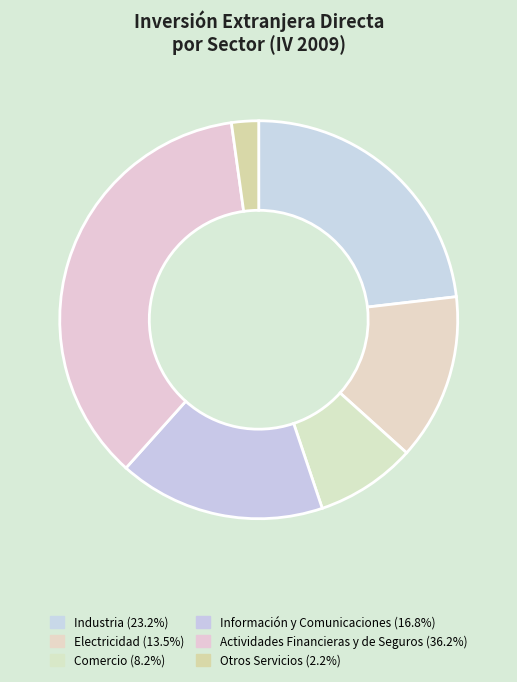

What percentage is the Electricidad slice, to the nearest percent?

14%